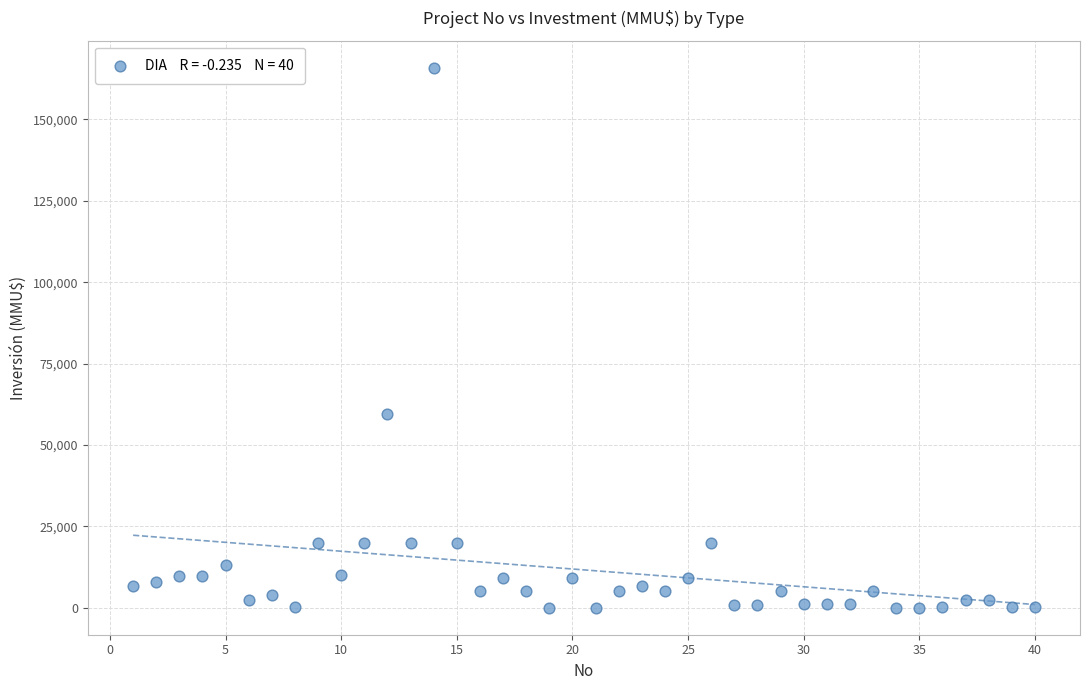

What Y value in the scatter plot is closest to 82955?

59482